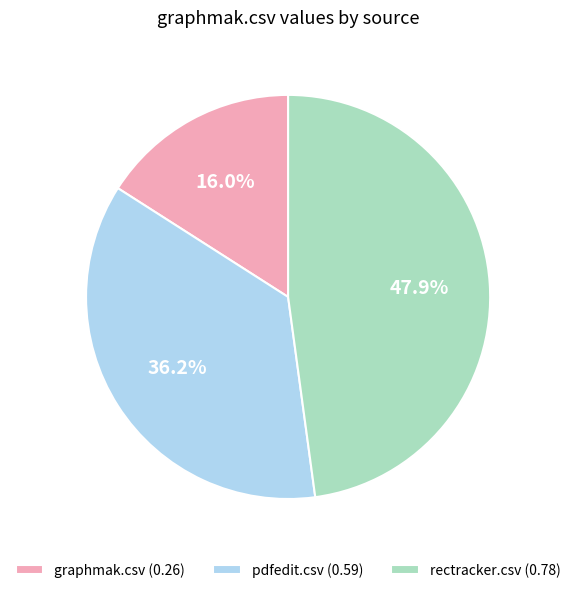

What is the smallest slice in the pie chart?

graphmak.csv